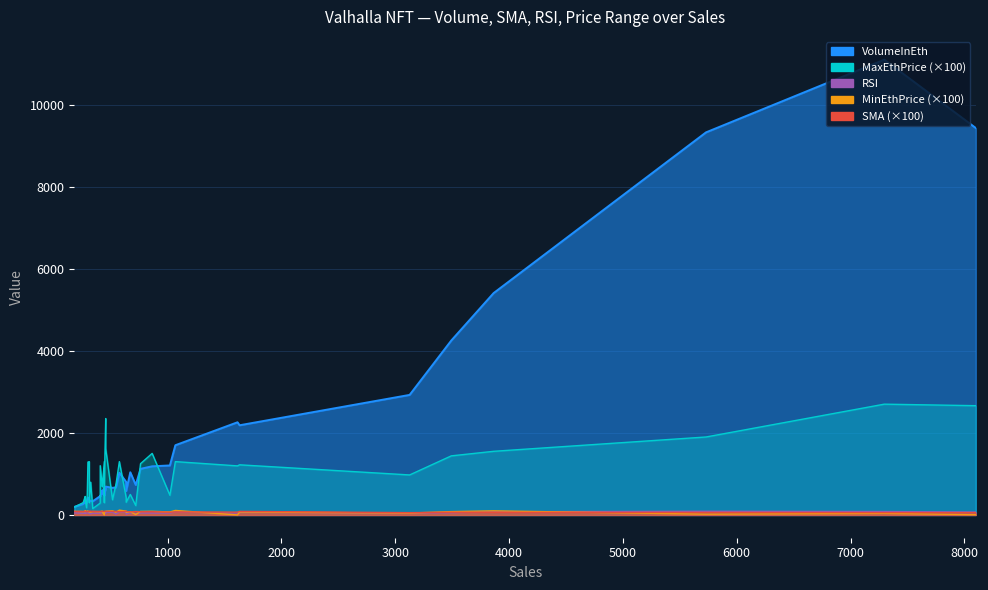

At which category does RSI reach its first local valley?

6